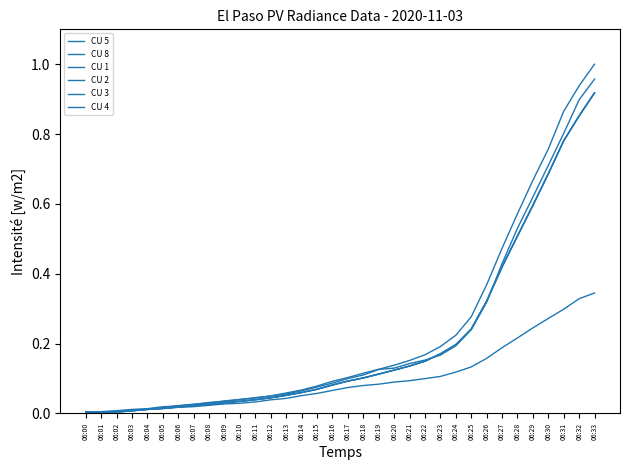

The CU 4 series shows 0.0 at 06:10. True or false?

True